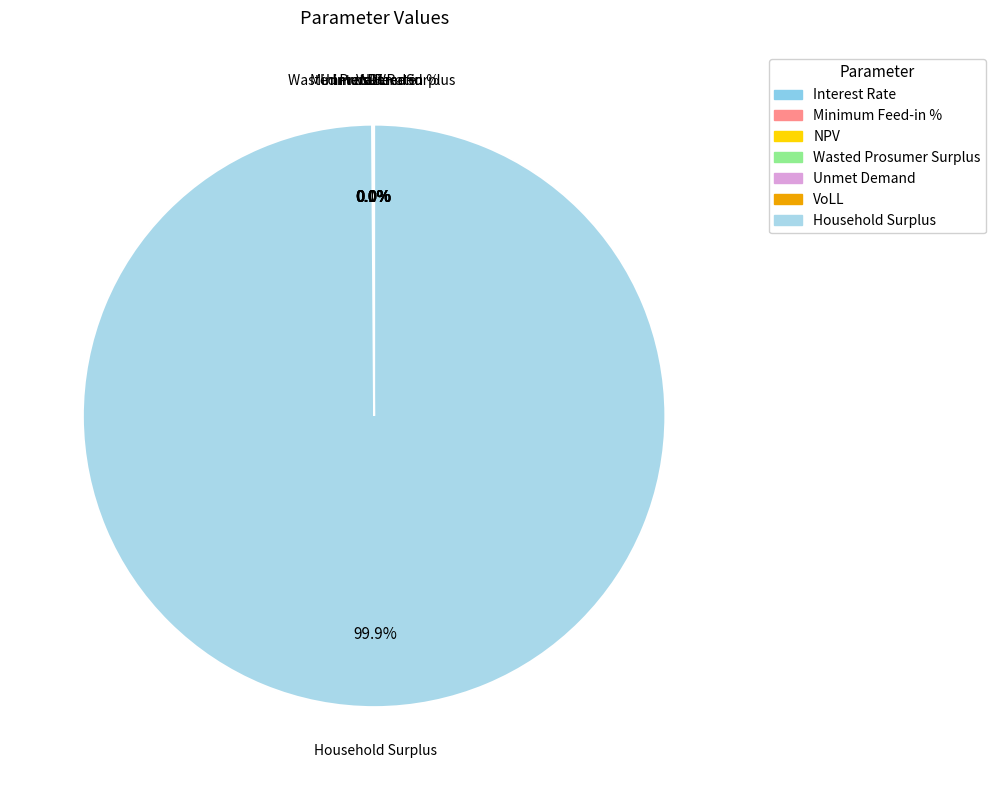

Combined, what portion of the pie is VoLL and Household Surplus?

99.9%